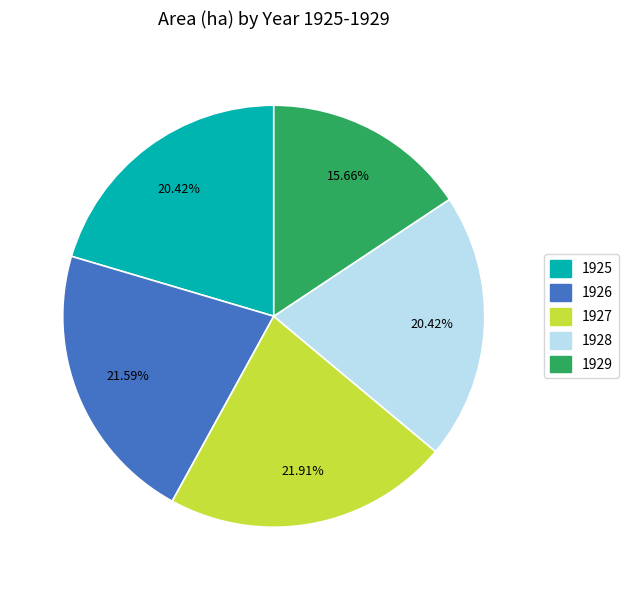

To the nearest percent, what is the combined percentage of 1927 and 1926?

44%